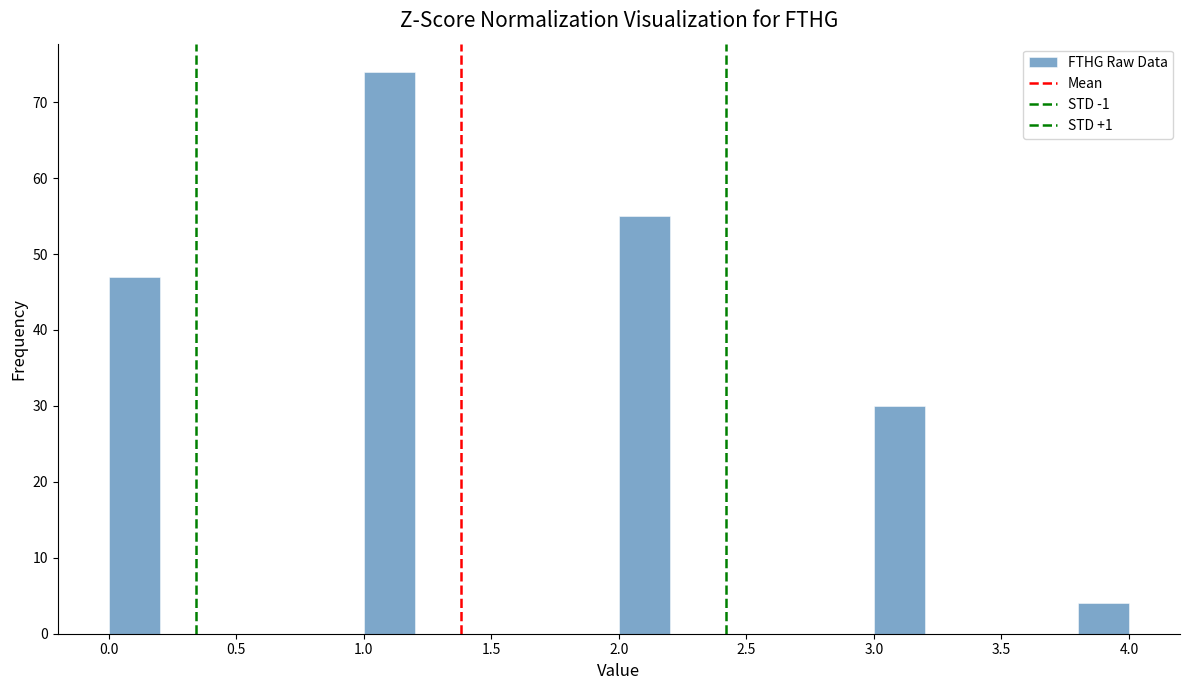

Reading left to right, transcribe this chart: for each bar, give the range it covers on the x-axis and its height. The values are not printed on the chart, so give them approximately, as read against the axis.

0.0 to 0.2: 47
0.2 to 0.4: 0
0.4 to 0.6: 0
0.6 to 0.8: 0
0.8 to 1.0: 0
1.0 to 1.2: 74
1.2 to 1.4: 0
1.4 to 1.6: 0
1.6 to 1.8: 0
1.8 to 2.0: 0
2.0 to 2.2: 55
2.2 to 2.4: 0
2.4 to 2.6: 0
2.6 to 2.8: 0
2.8 to 3.0: 0
3.0 to 3.2: 30
3.2 to 3.4: 0
3.4 to 3.6: 0
3.6 to 3.8: 0
3.8 to 4.0: 4